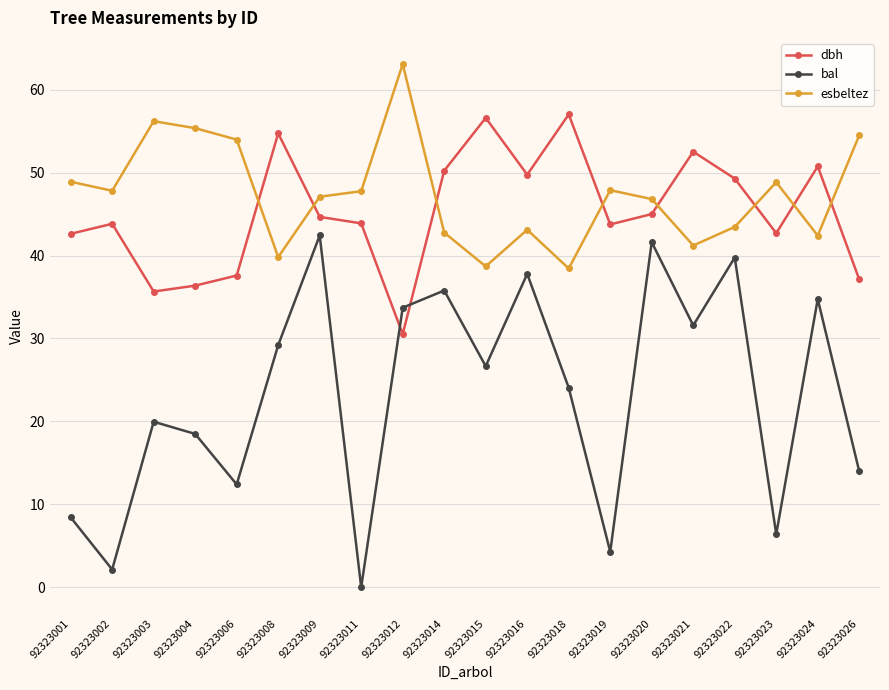

Is the value of esbeltez at 92323009 greater than the value of bal at 92323012?

Yes